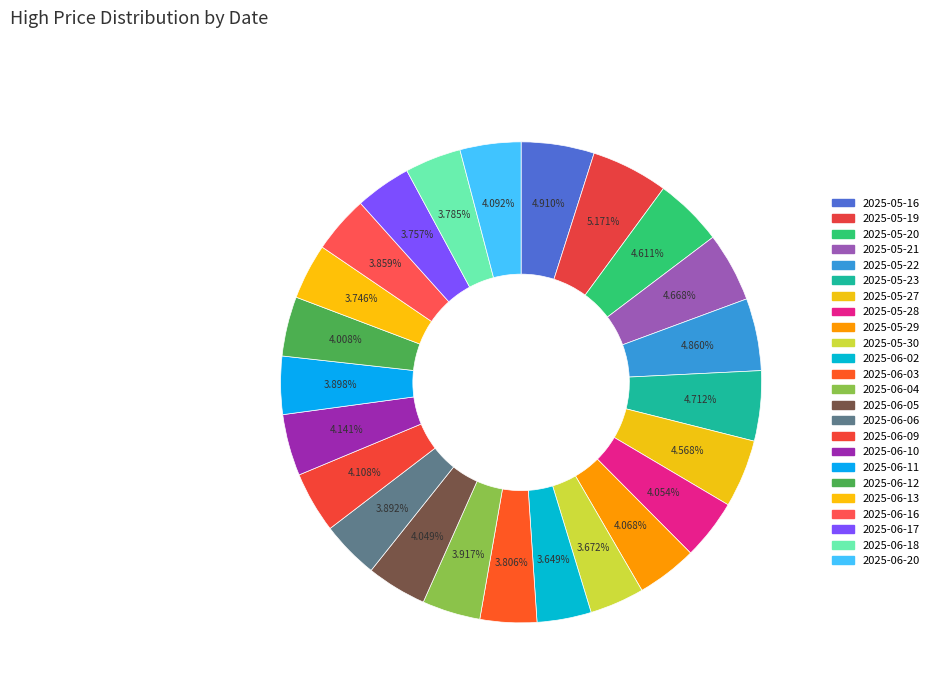

How much of the chart is everything except 2025-06-16?

96.1%